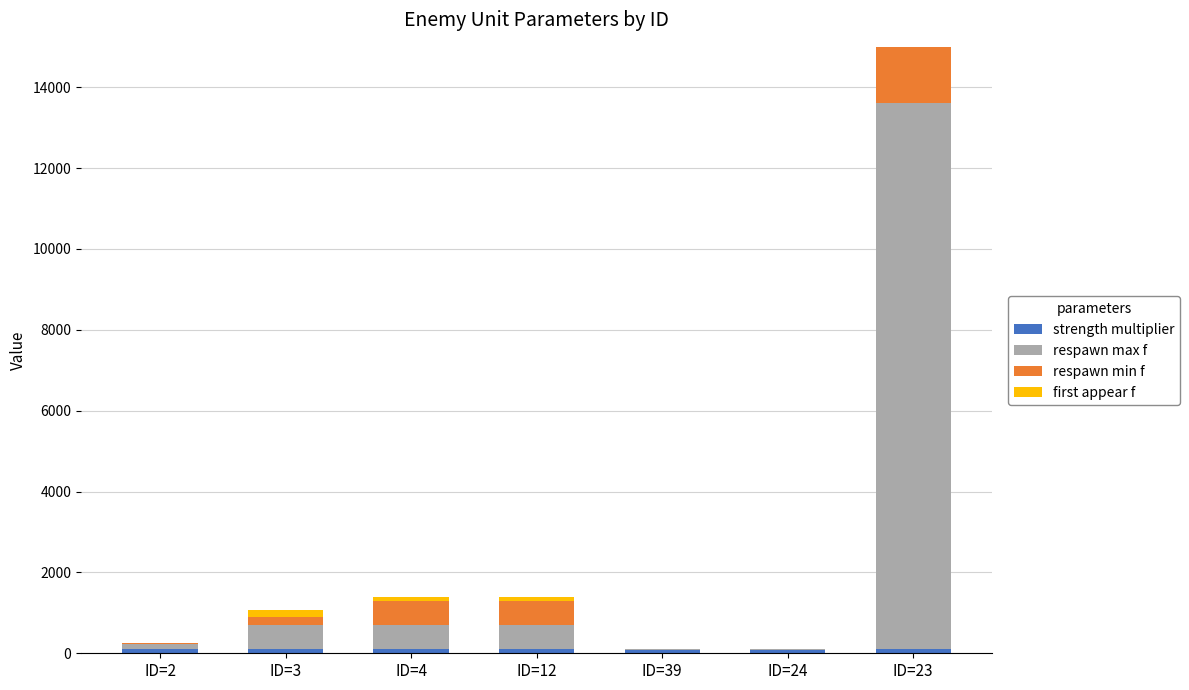

Reading right to left, extract all data points from this chart.

strength multiplier: ID=23=100	ID=24=90	ID=39=90	ID=12=100	ID=4=99	ID=3=100	ID=2=100
respawn max f: ID=23=13500	ID=24=20	ID=39=4	ID=12=600	ID=4=600	ID=3=600	ID=2=120
respawn min f: ID=23=13500	ID=24=1	ID=39=1	ID=12=600	ID=4=600	ID=3=200	ID=2=30
first appear f: ID=23=13500	ID=24=0	ID=39=0	ID=12=90	ID=4=100	ID=3=160	ID=2=0